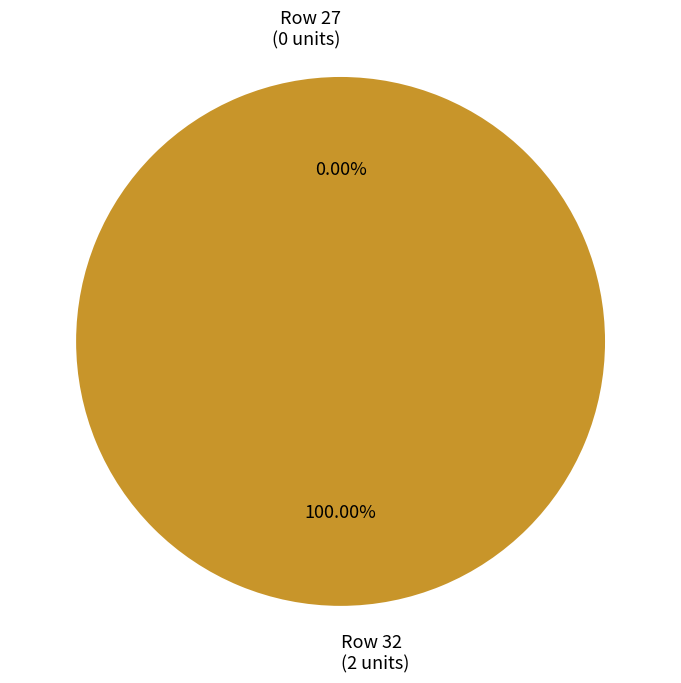

Does 27 represent more than half of the total?

No